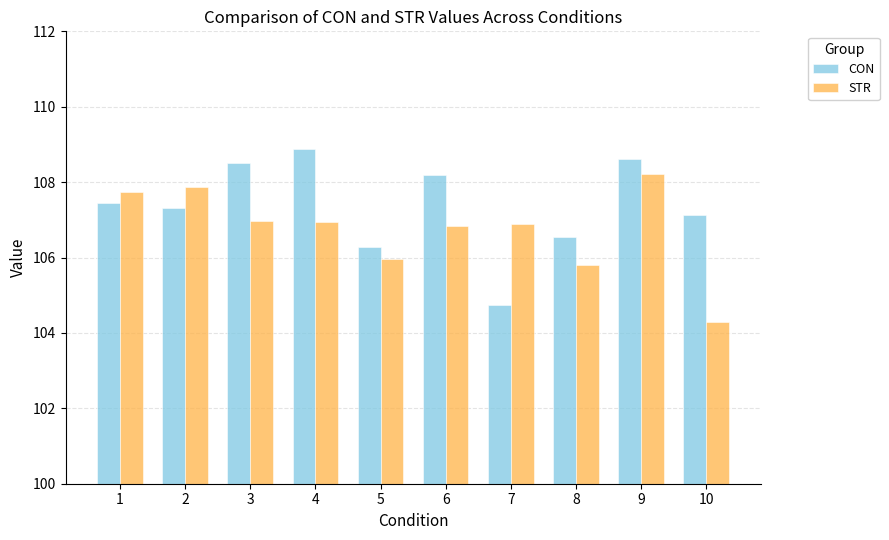

What is the spread (max minus min) of values at 1?

0.3